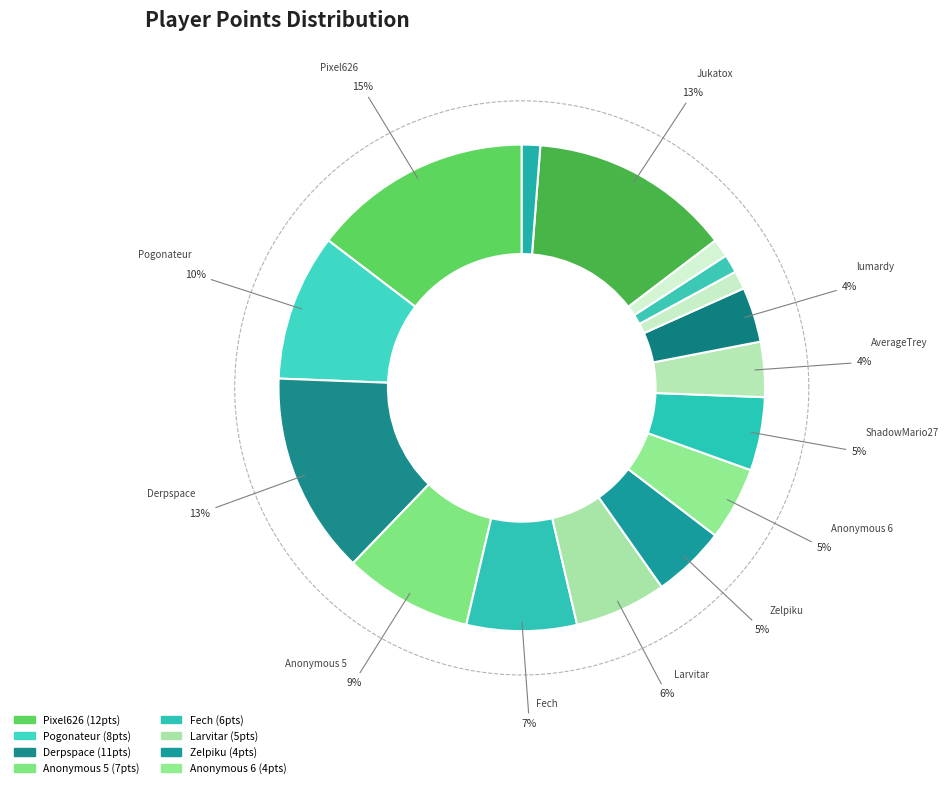

Is there any slice that represents more than half of the pie?

No